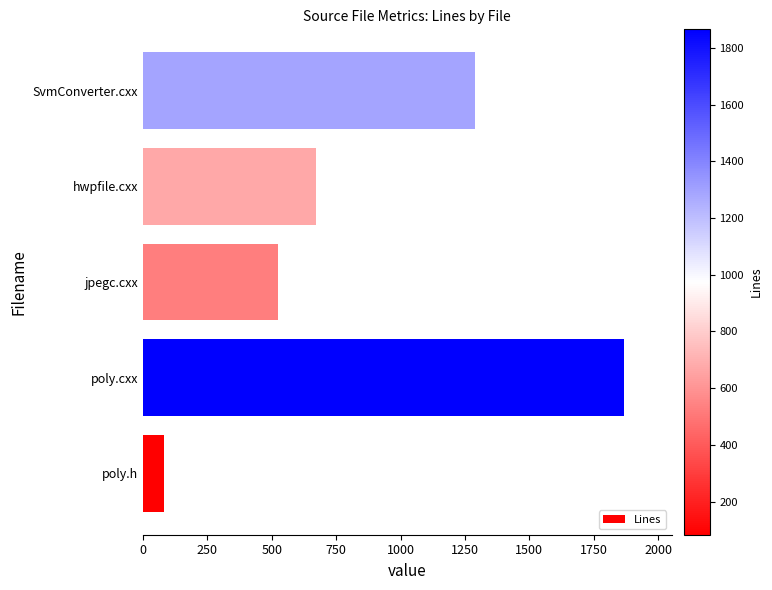

Reading bottom to top, list all the values displayed in this chart.

83	1866	525	671	1290